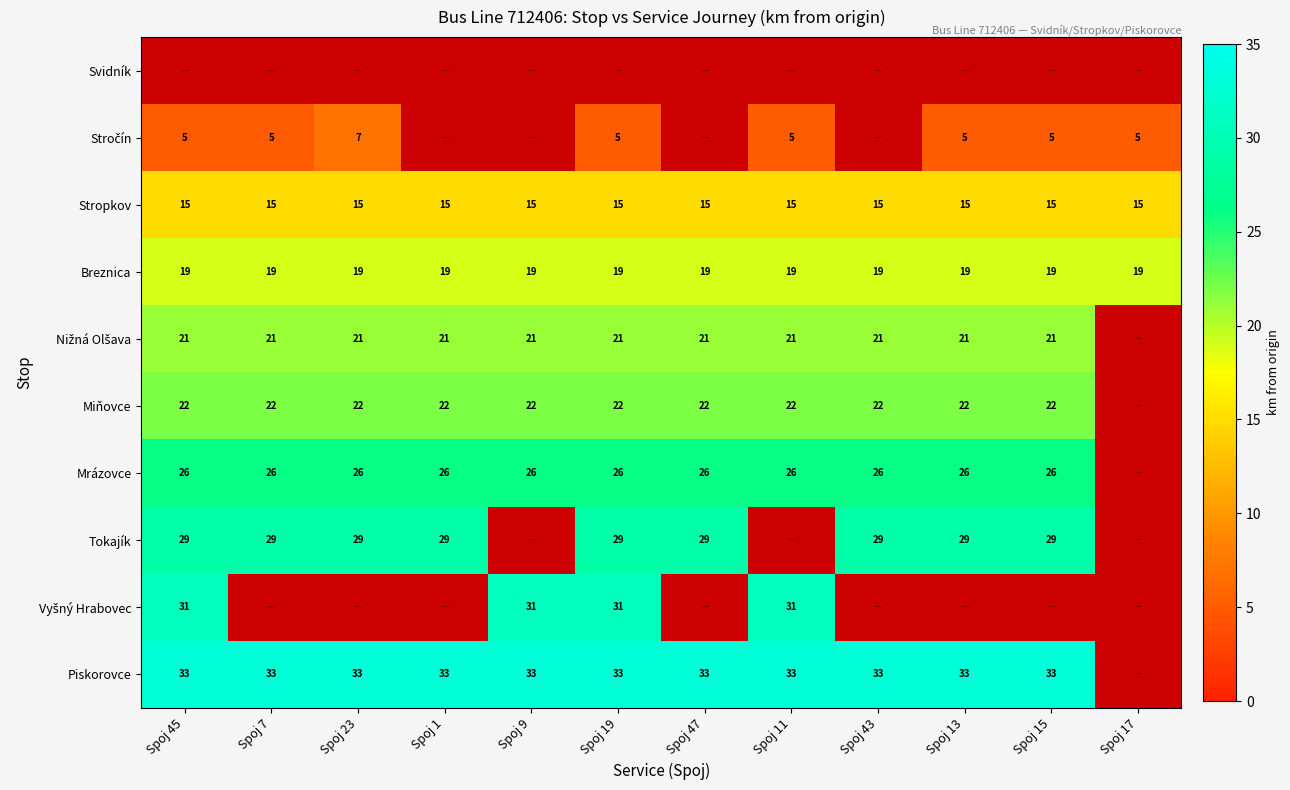

The value of Breznica at Spoj 23 is 19. True or false?

True